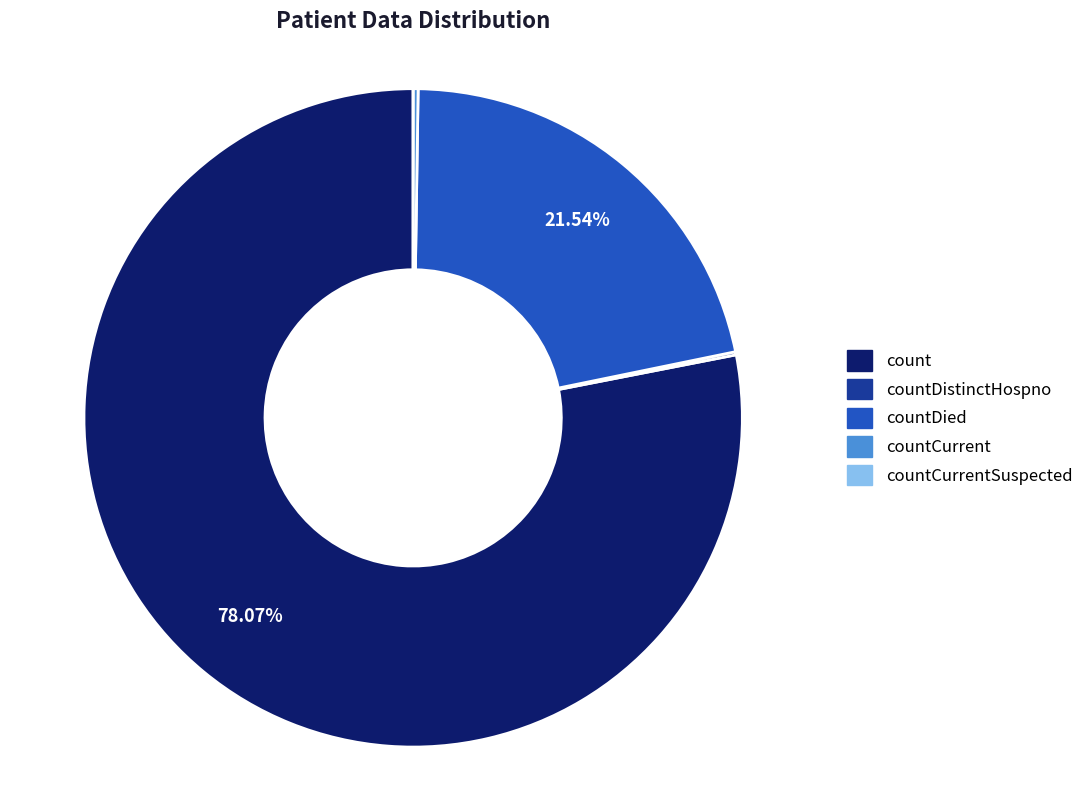

Is there any slice that represents more than half of the pie?

Yes